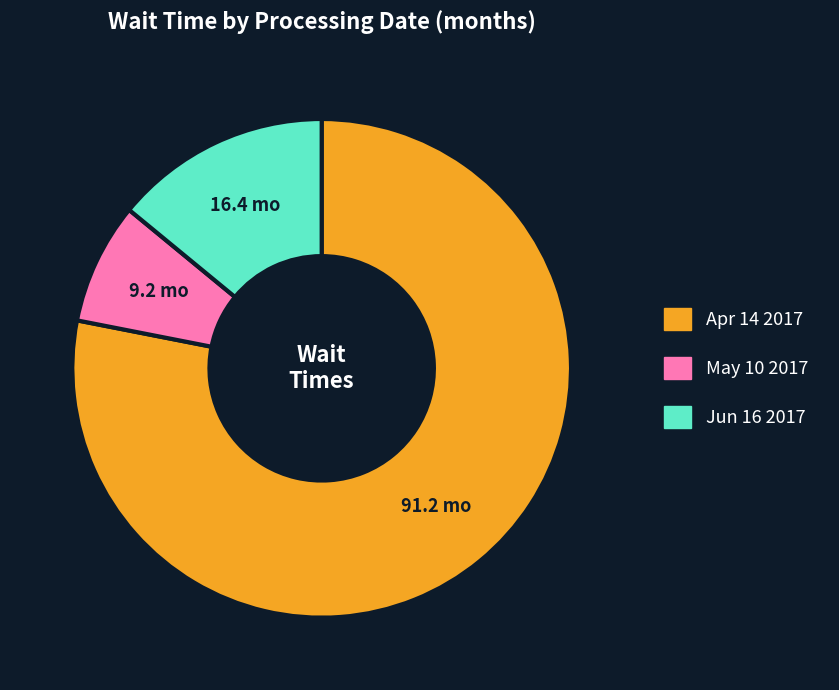

How many segments does this pie chart have?

3